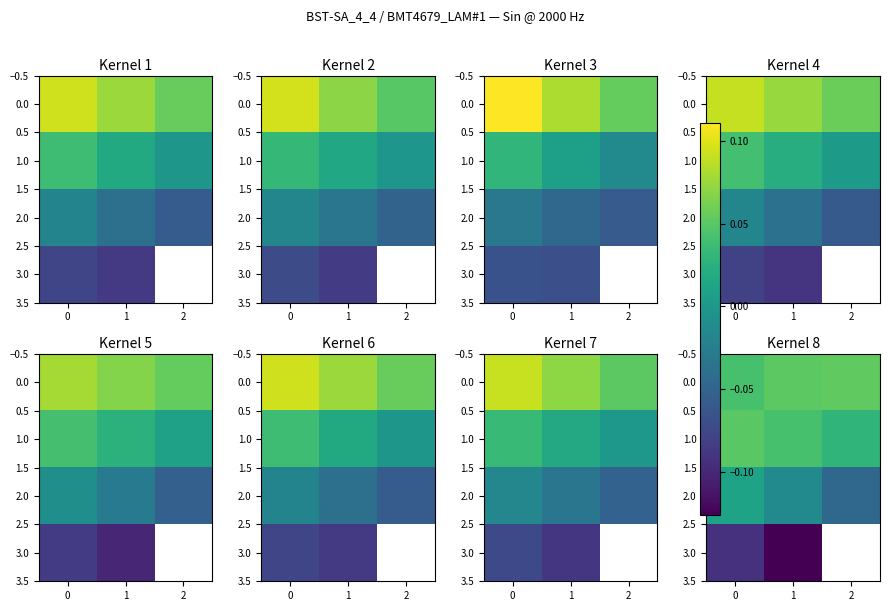

True or false: 0.0 has a value of 0.1 at 1.

True